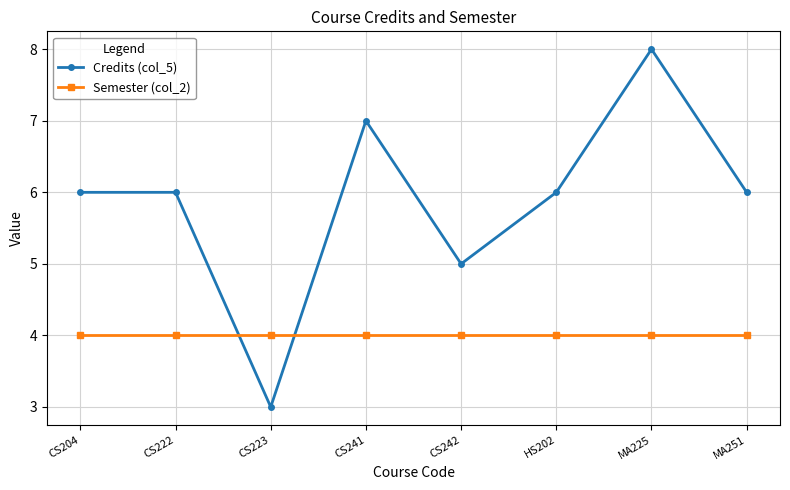

How many categories are shown in the chart?

8